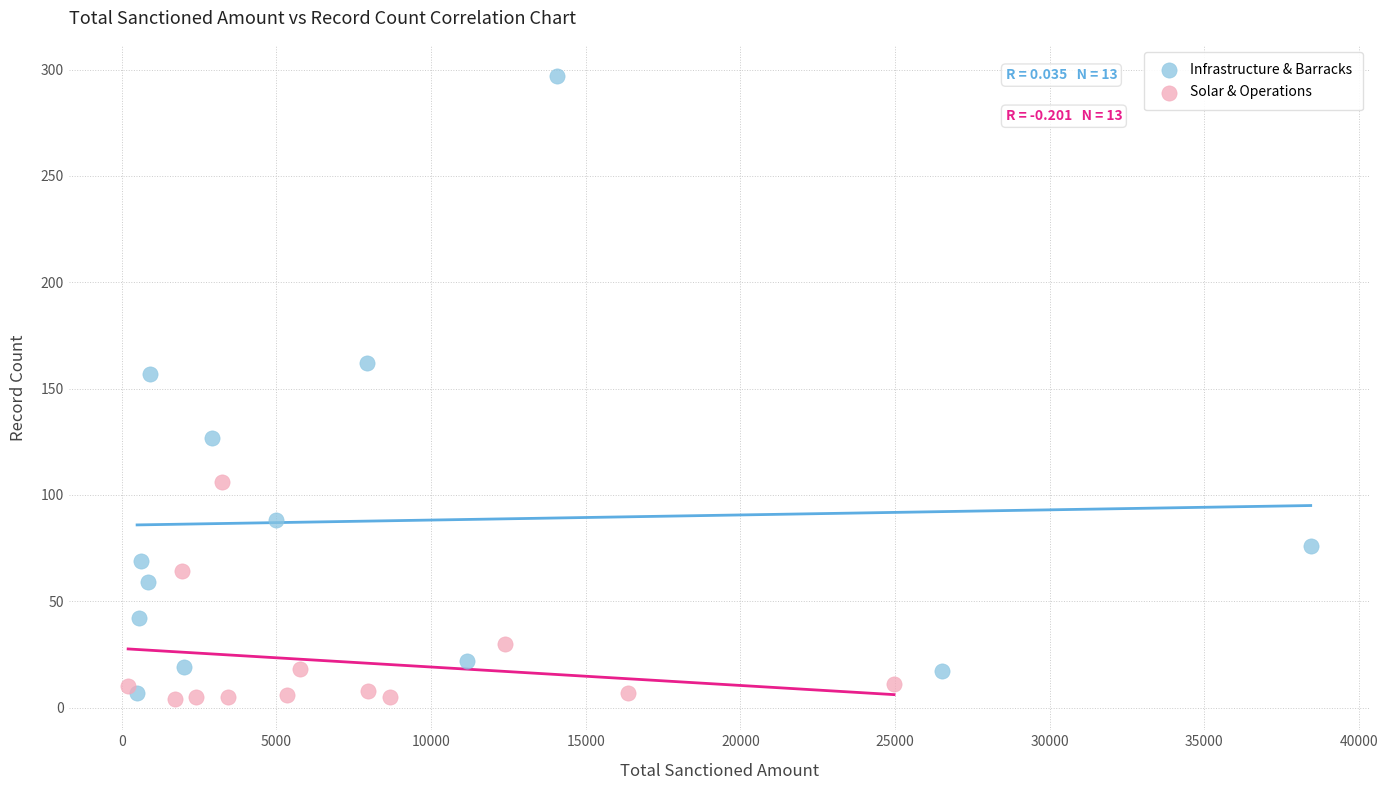

Which series reaches the minimum Y coordinate?

Solar & Operations